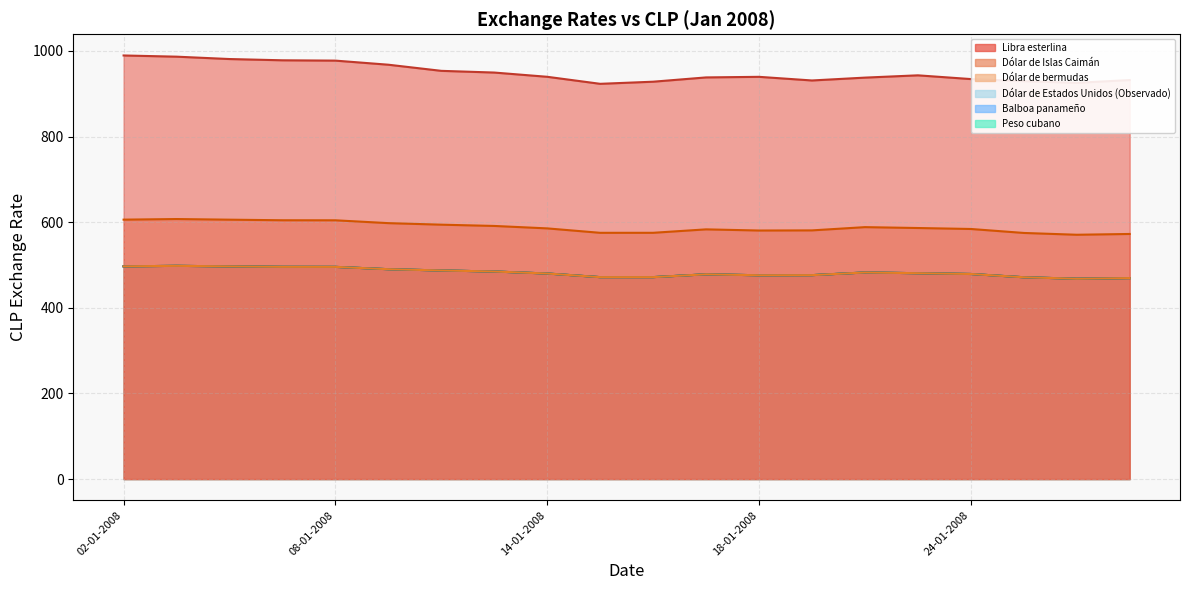

How many data points in Libra esterlina are less than 939?

9